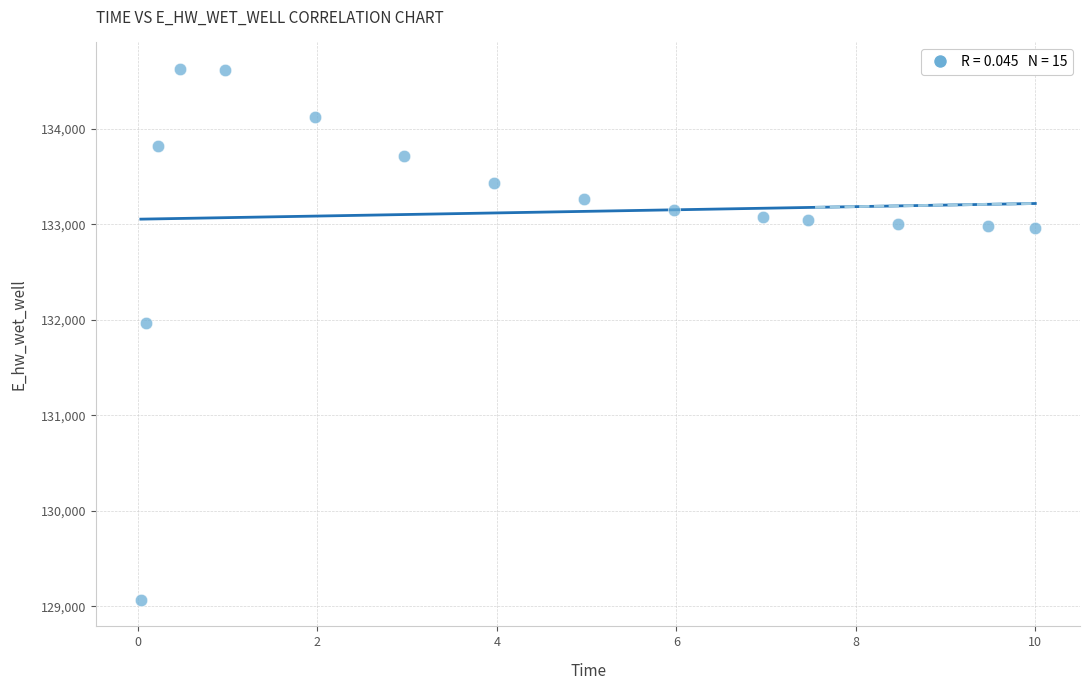

What is the range of Y values (max minus min)?

5555.3